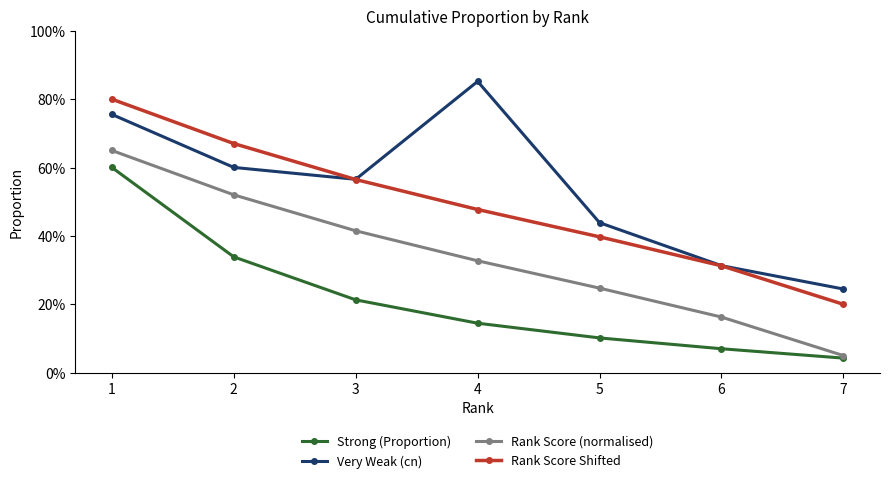

Rank the series by their average value, from lowest to highest.

Strong (Proportion), Rank Score (normalised), Rank Score Shifted, Very Weak (cn)